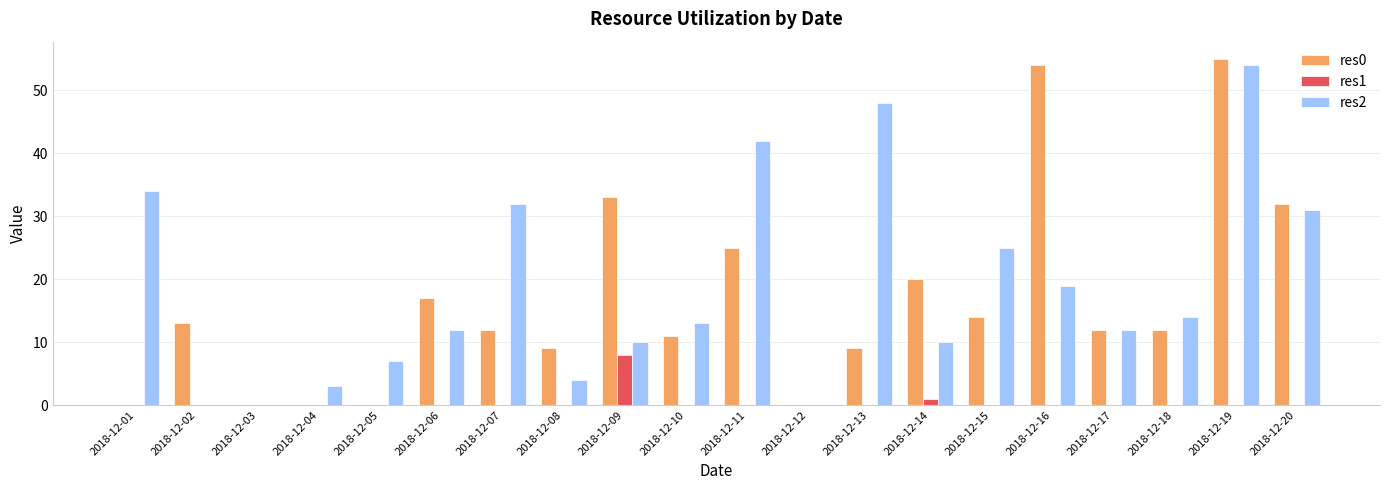

What is the sum of all res2 values?

370